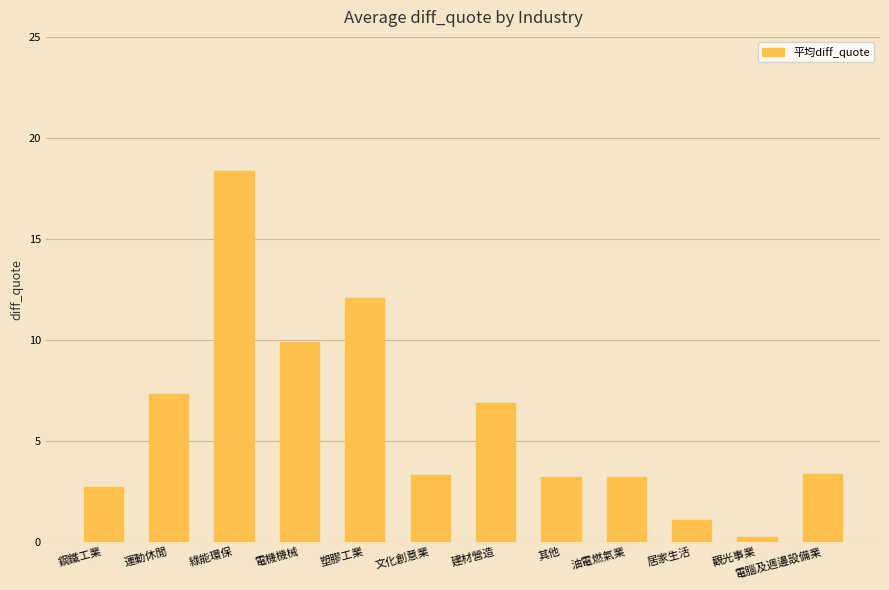

What is the sum of all values?

71.7